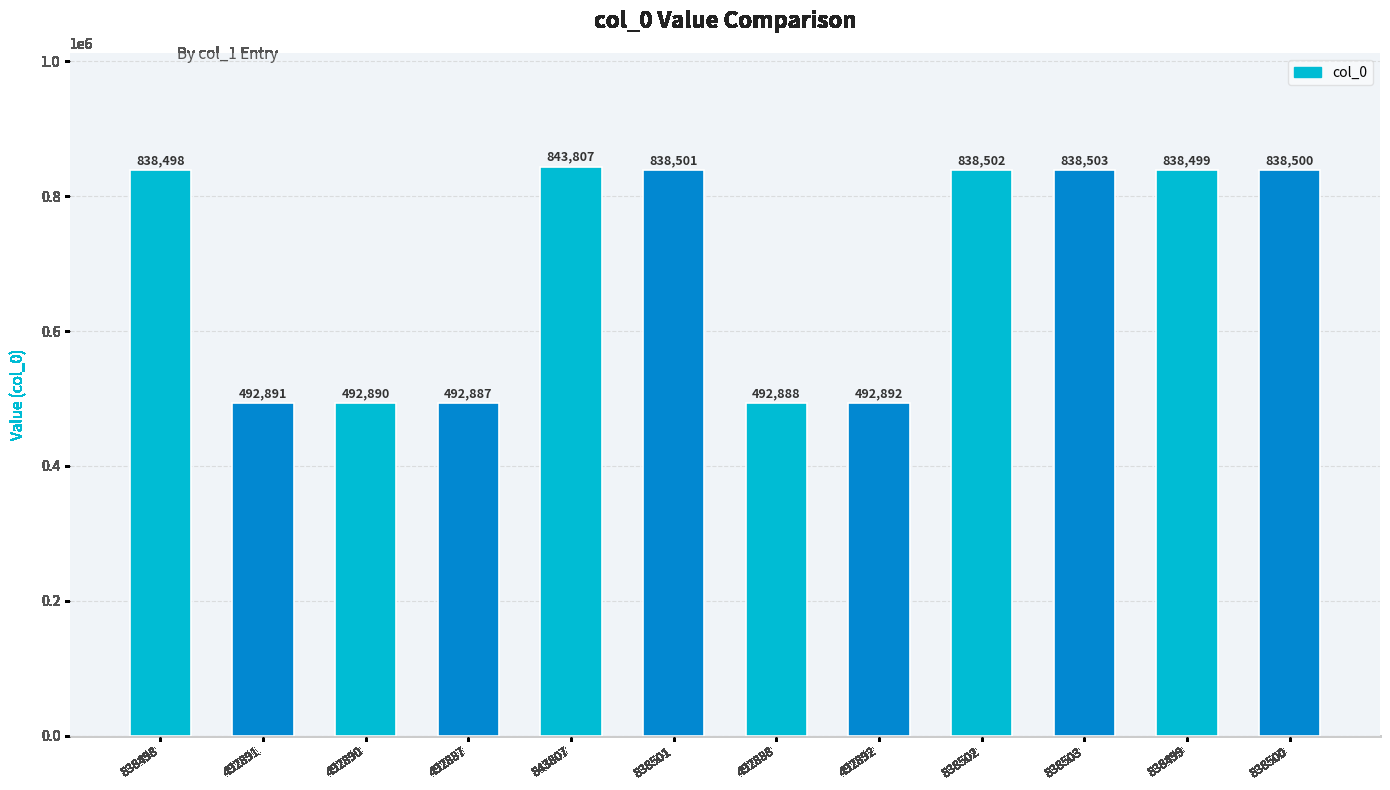

What is the label of the 12th bar from the left?

838500